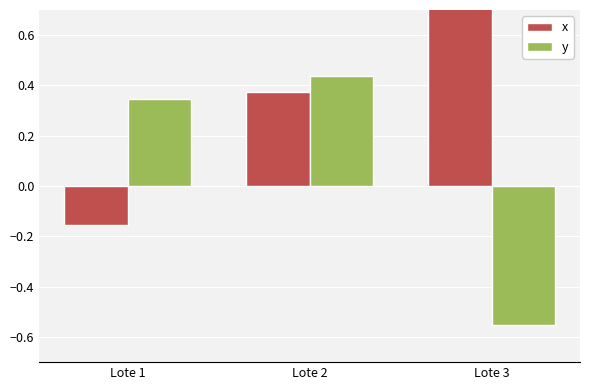

What is the difference between the second highest and minimum values in the x series?

0.5